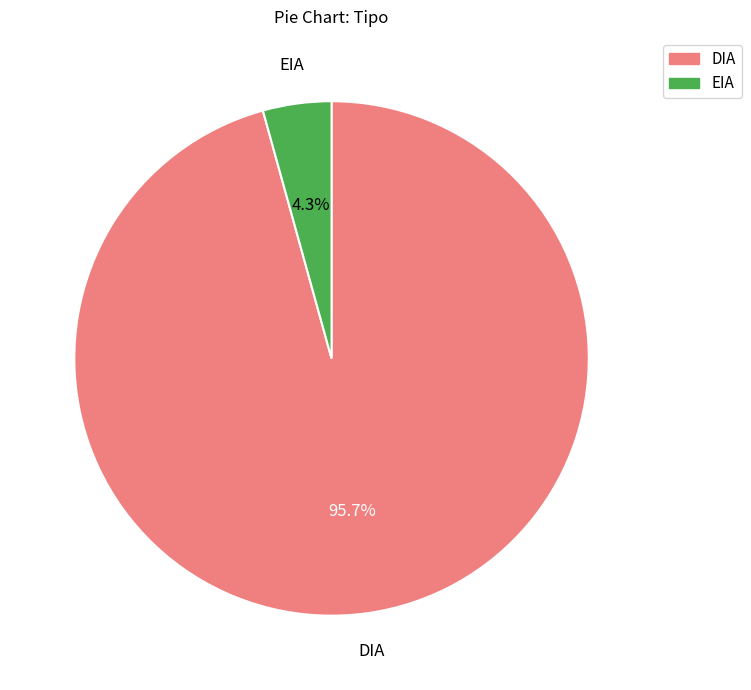

What is the majority slice?

DIA